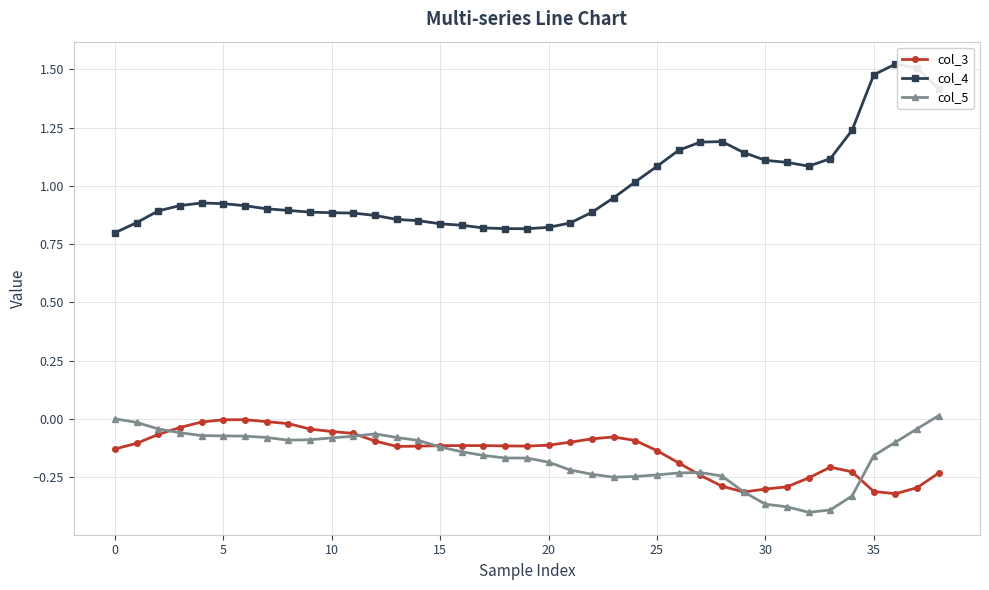

Which series has the widest spread of values?

col_4